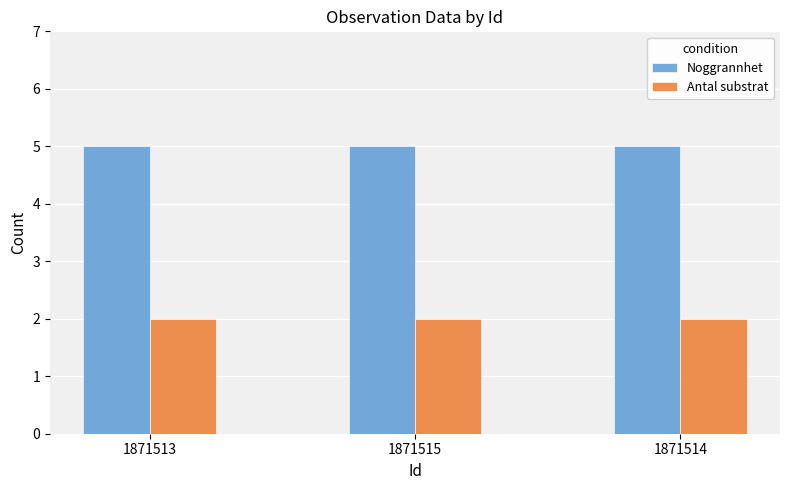

True or false: Antal substrat has a value of 2 at 1871515.

True